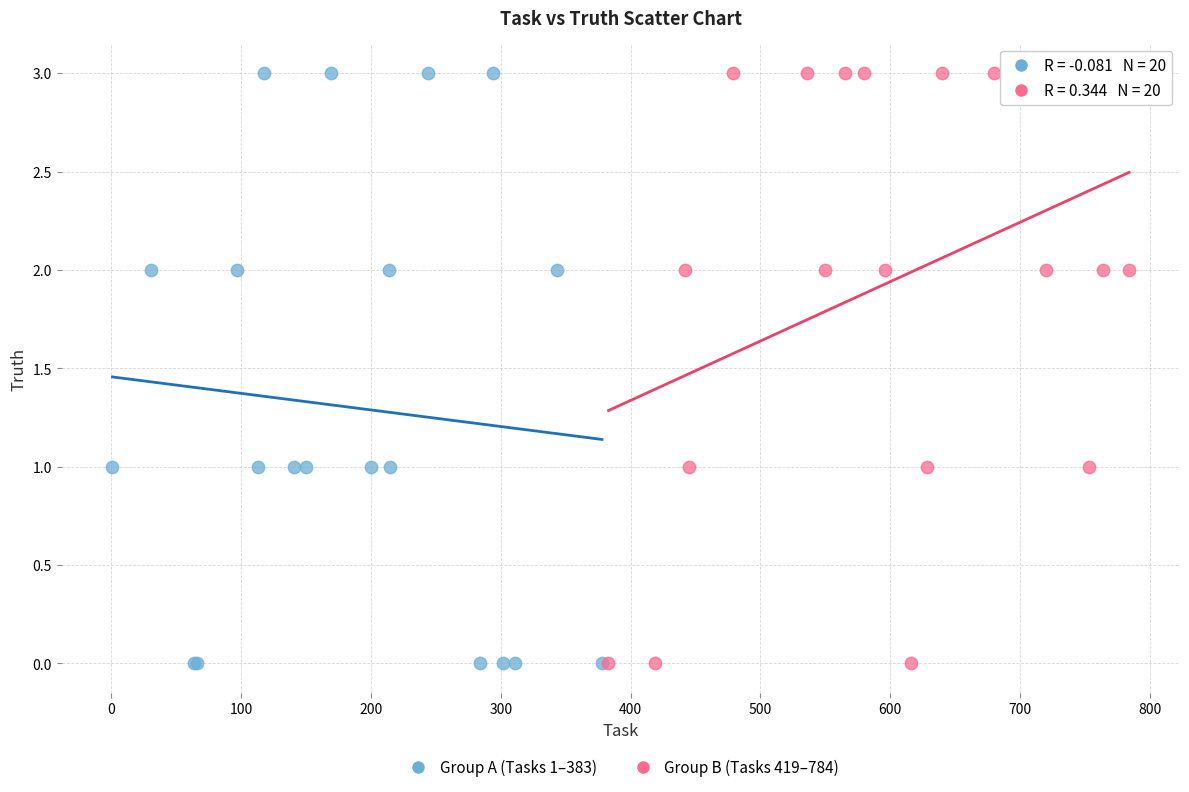

What are all the series names shown in the legend?

Group A (Tasks 1–383), Group B (Tasks 419–784)